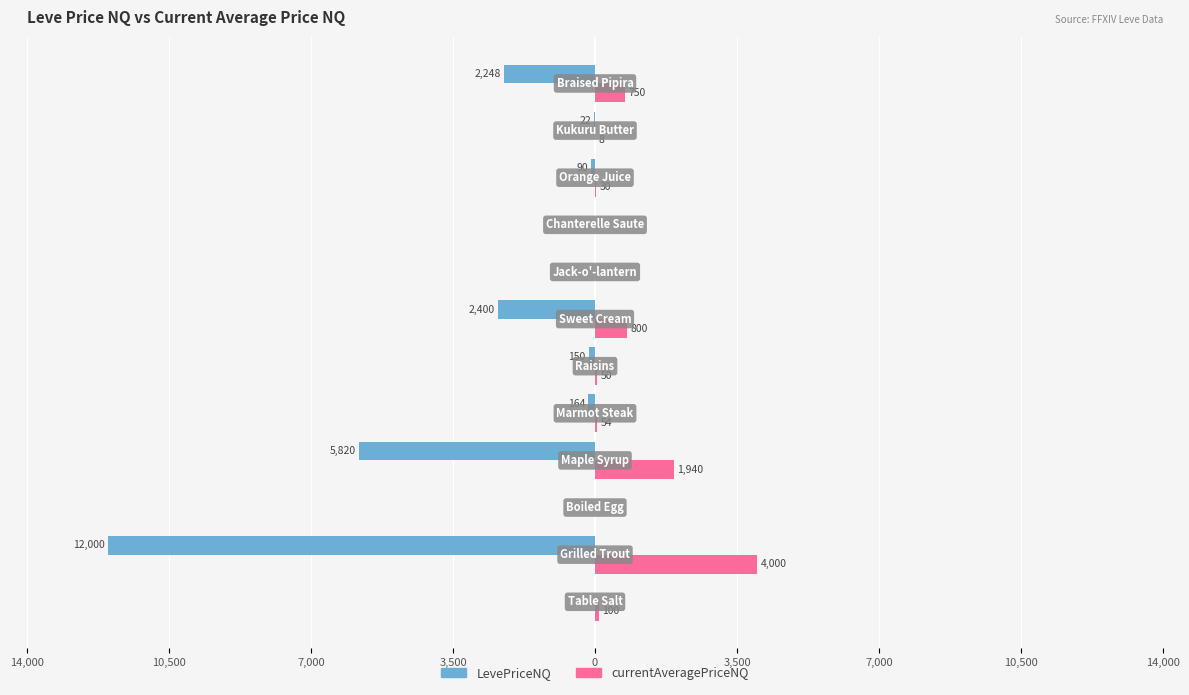

What are all the series names shown in the legend?

LevePriceNQ, currentAveragePriceNQ